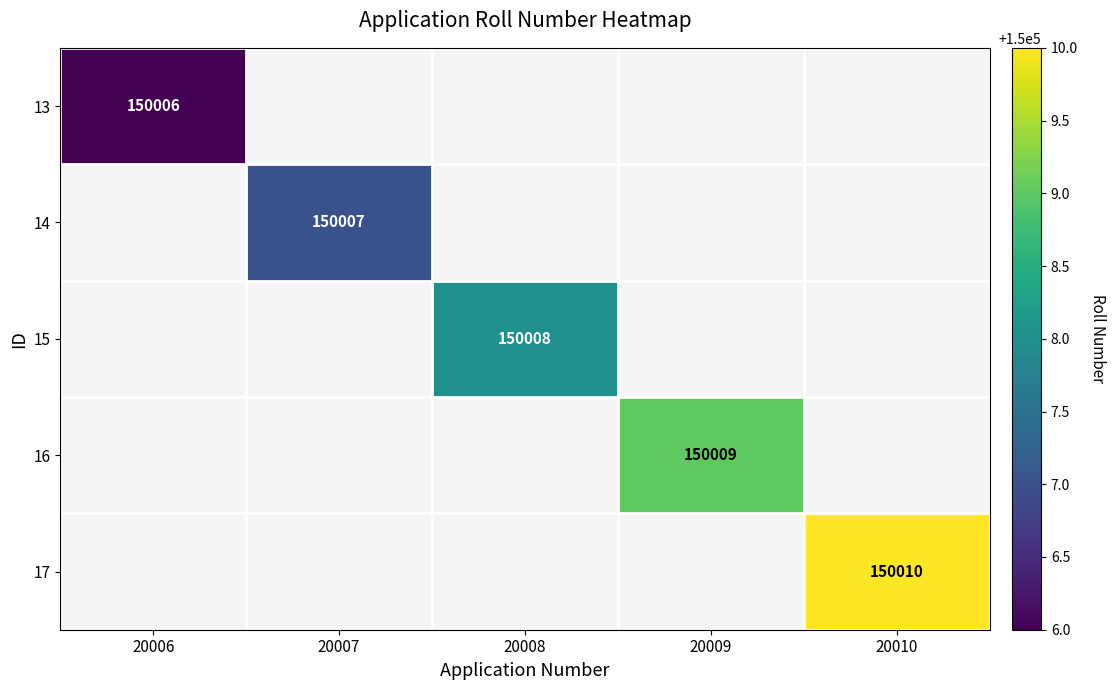

Is it true that 16 equals 233929 at 20009?

False